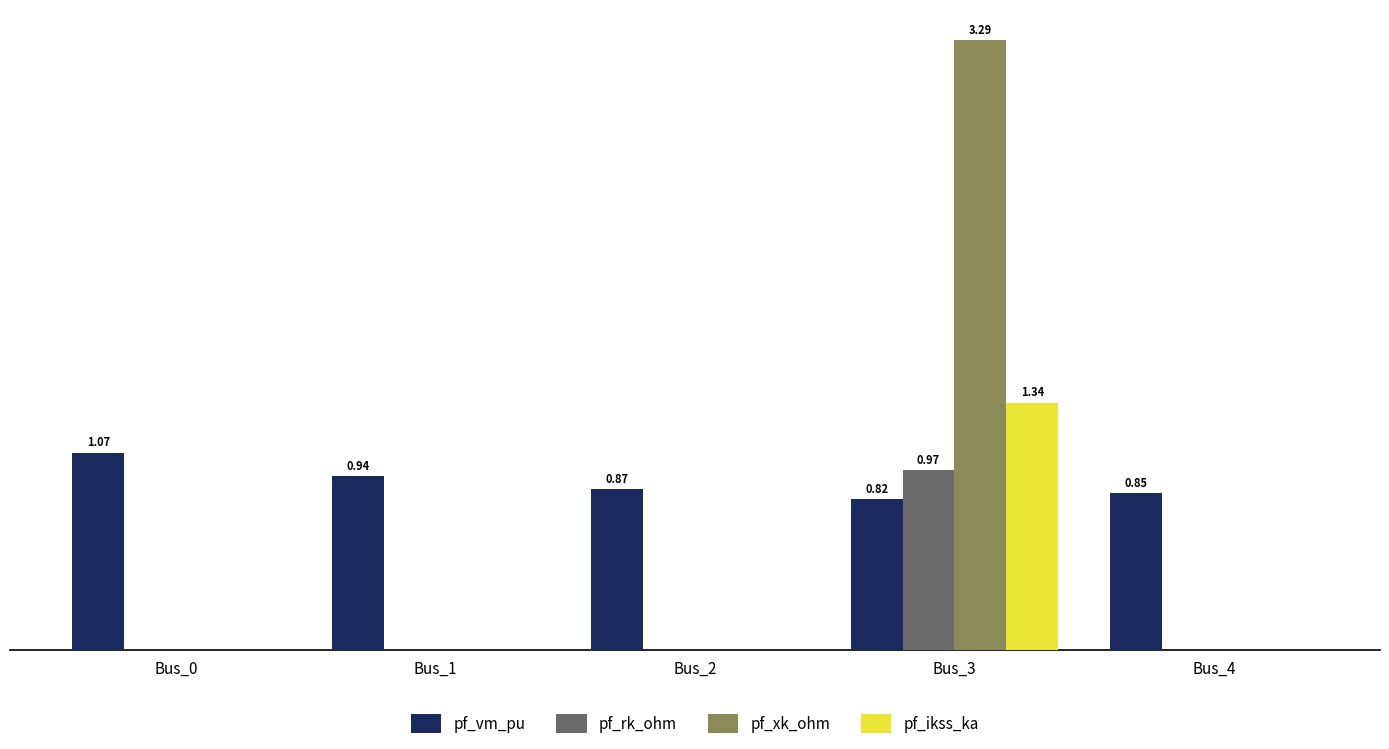

Which label corresponds to the smallest value in the chart?

Bus_0